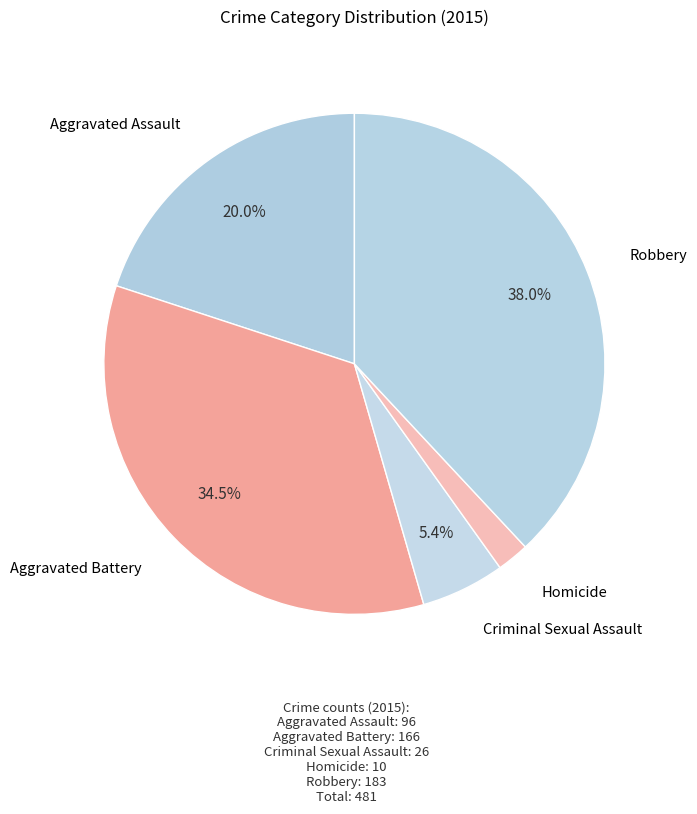

Which slice is the smallest?

Homicide